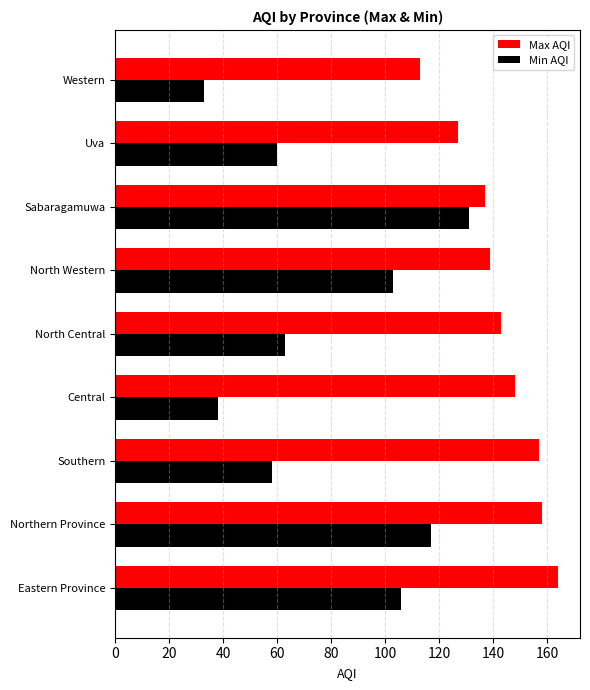

The Max AQI series shows 181 at Sabaragamuwa. True or false?

False